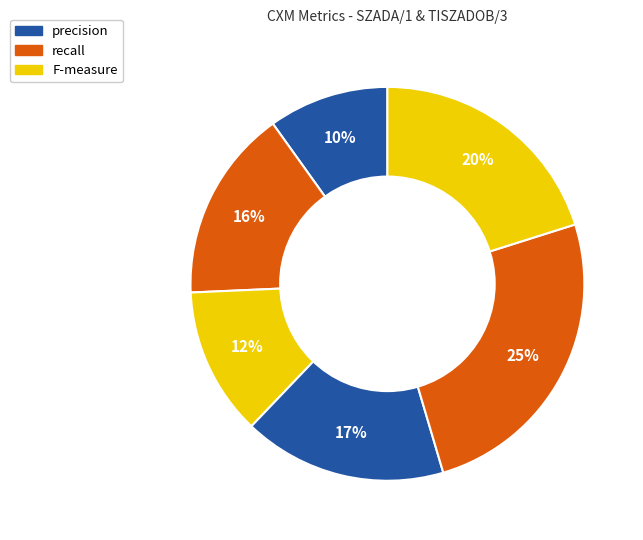

What is the largest slice in the pie chart?

recall (TISZADOB/3)